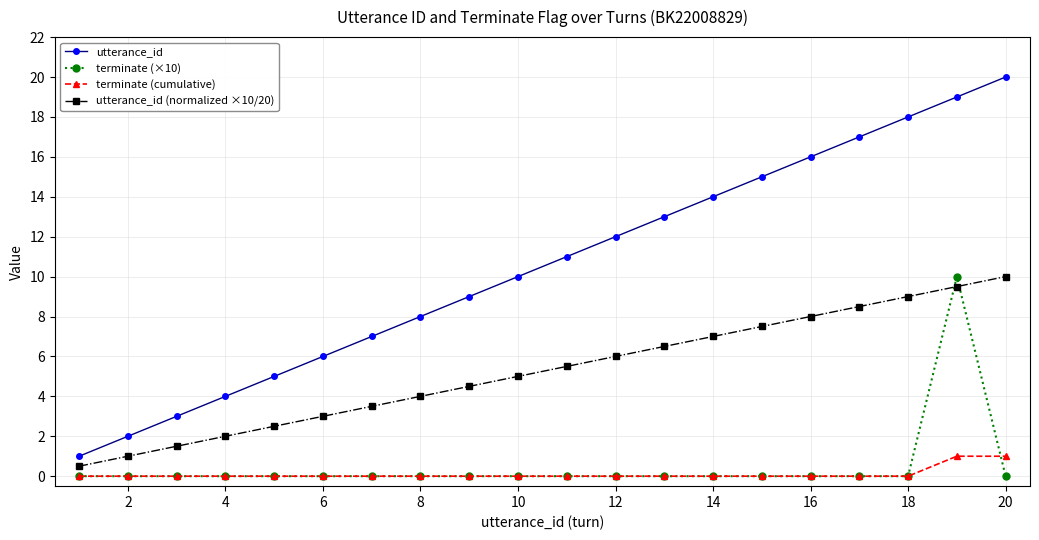

True or false: utterance_id (normalized ×10/20) and utterance_id intersect in this chart.

False